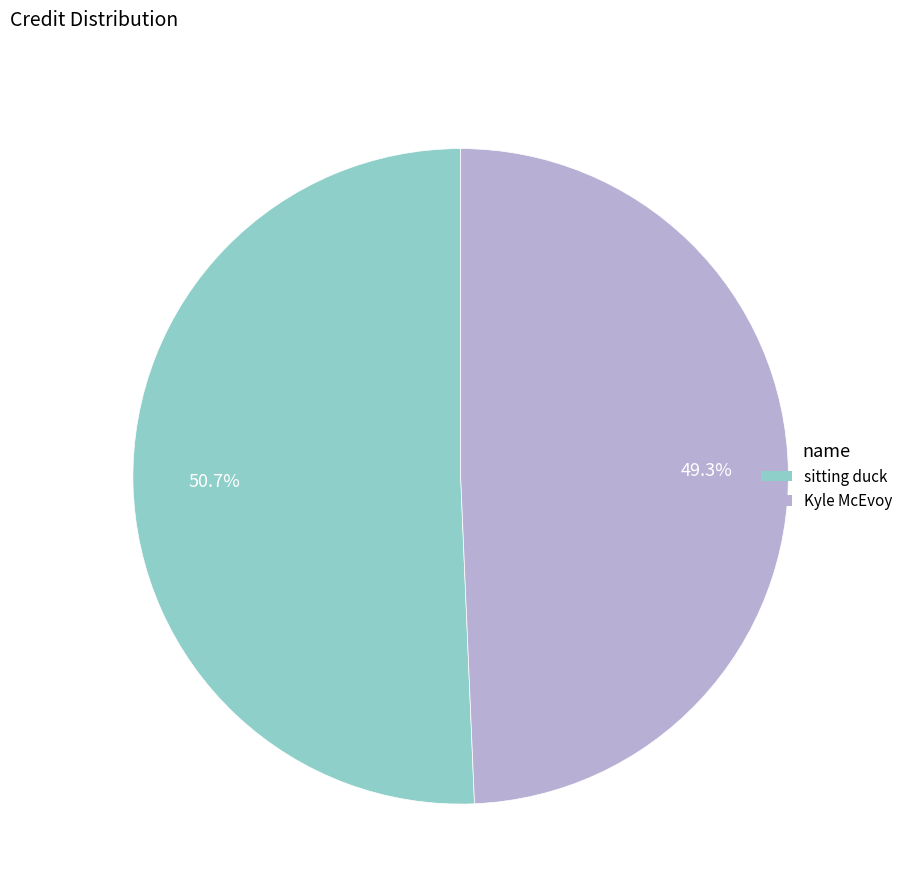

How much of the chart is everything except sitting duck?

49.3%